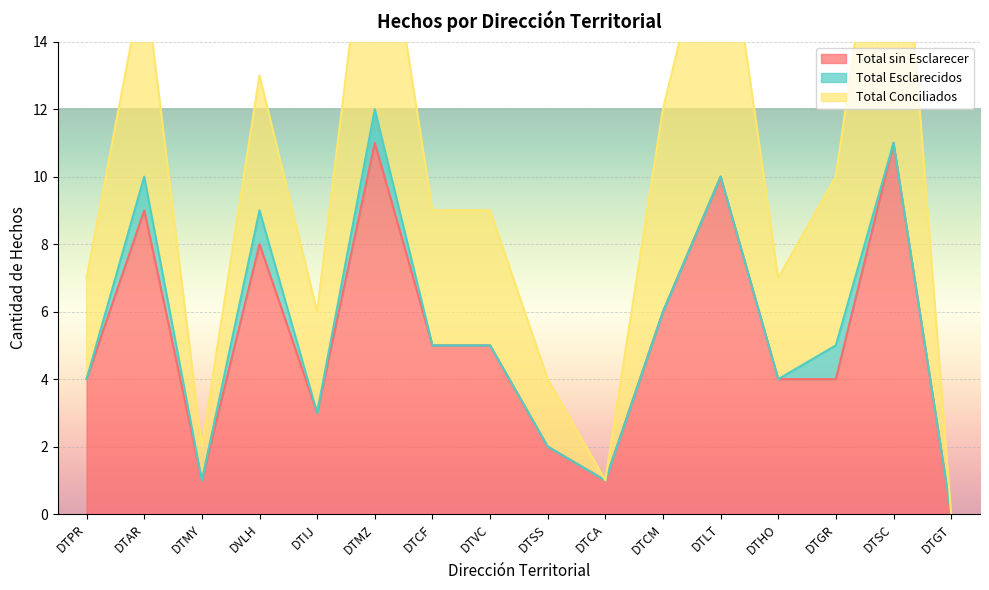

What is the total value across all series at DVLH?

13